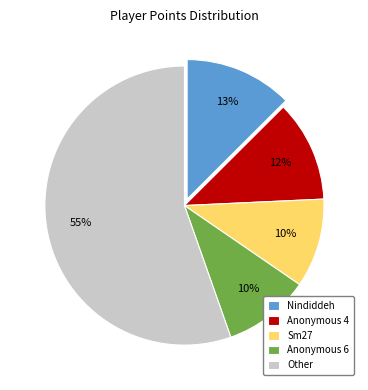

Approximately how many times larger is the value at Anonymous 6 compared to Sm27?

1.0